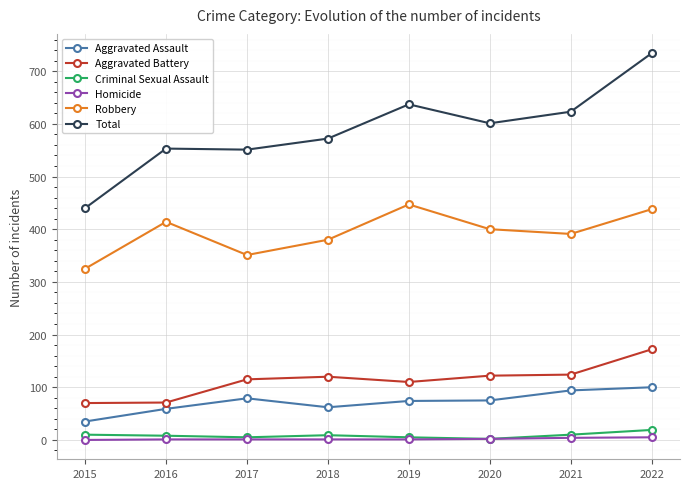

At which label does Total reach its peak?

2022